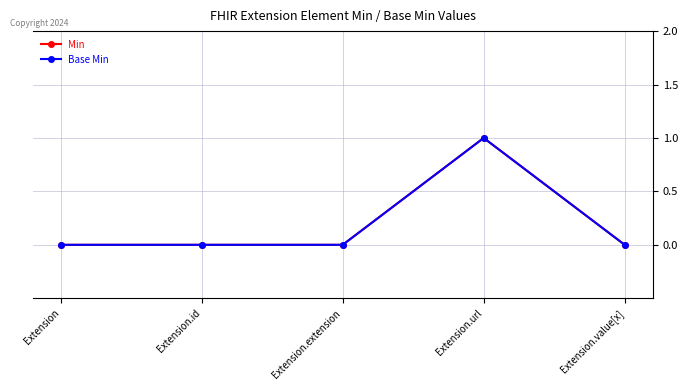

Does the chart have visible grid lines?

Yes